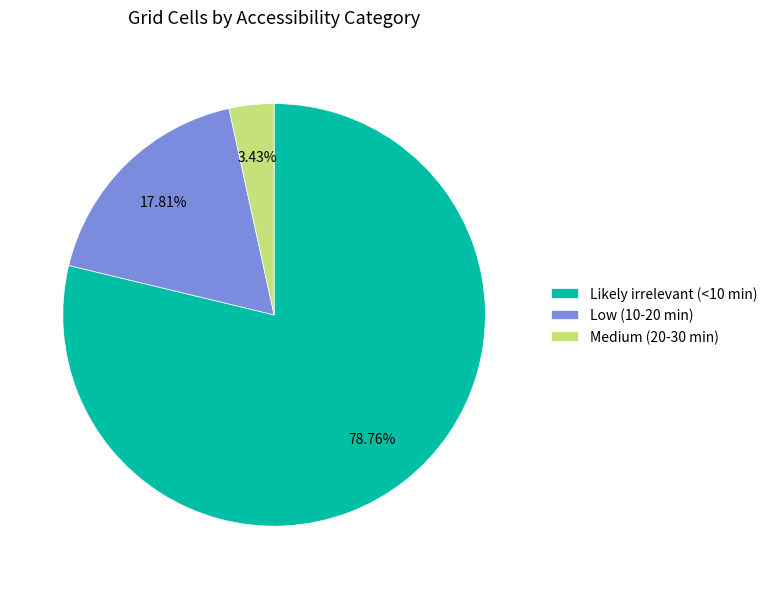

To the nearest percent, what is the combined percentage of Low (10-20 min) and Medium (20-30 min)?

21%